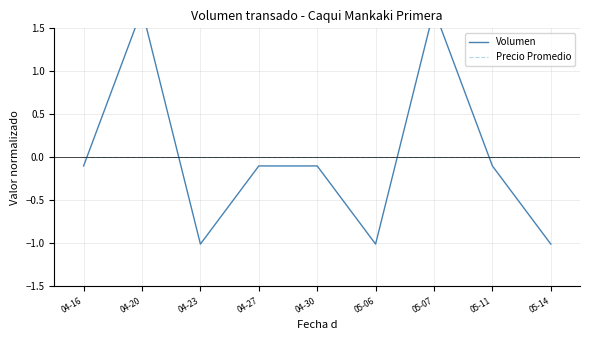

How many lines are shown in the chart?

2